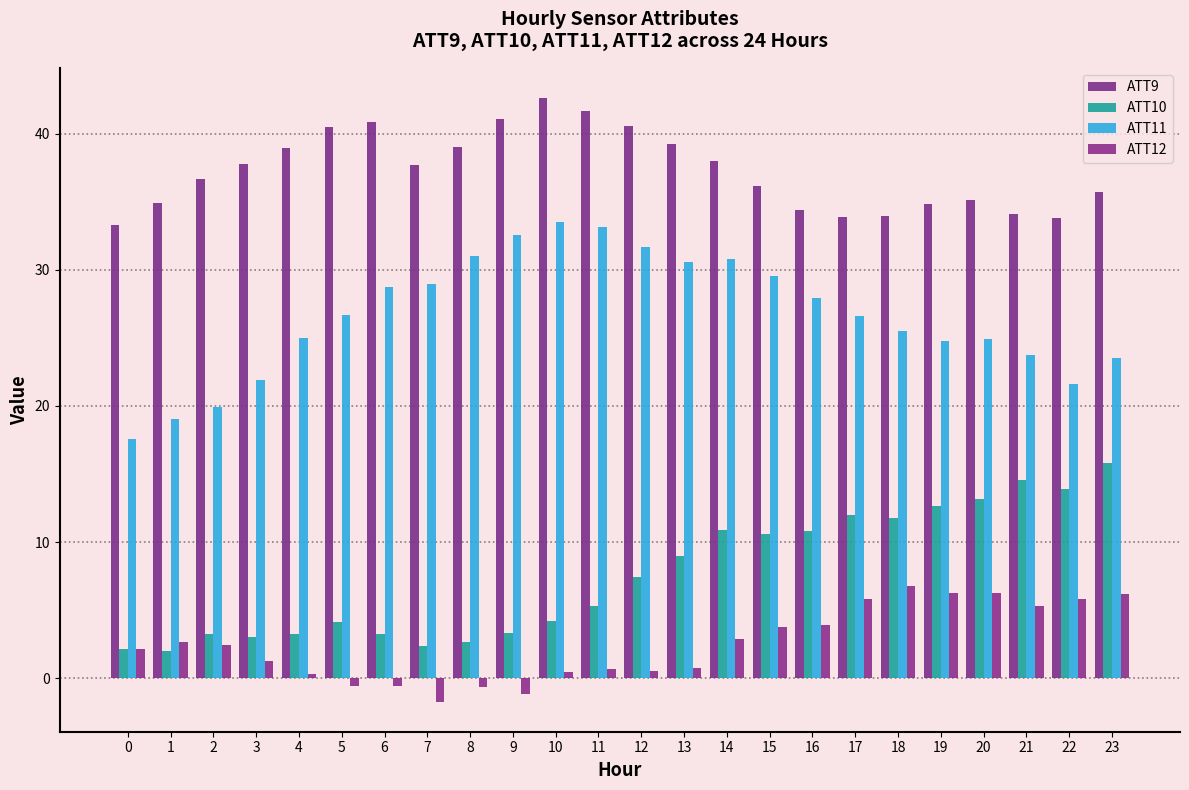

The ATT12 series shows 6.4 at 16. True or false?

False